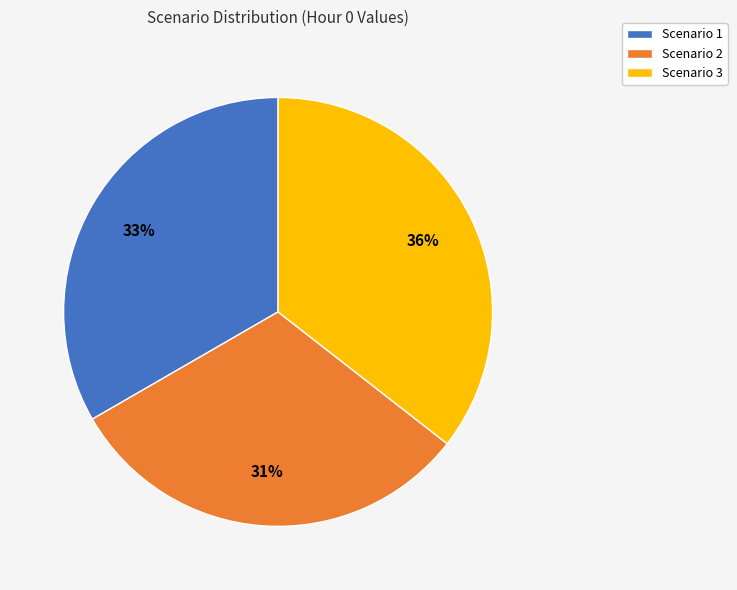

Between Scenario 2 and Scenario 1, which is larger?

Scenario 1